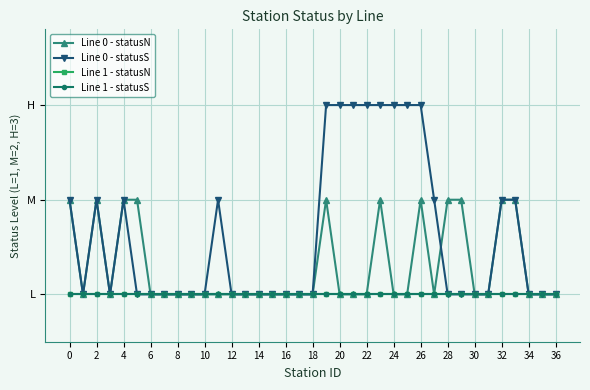

List the series in order of their peak value, highest first.

Line 0 - statusS, Line 0 - statusN, Line 1 - statusN, Line 1 - statusS